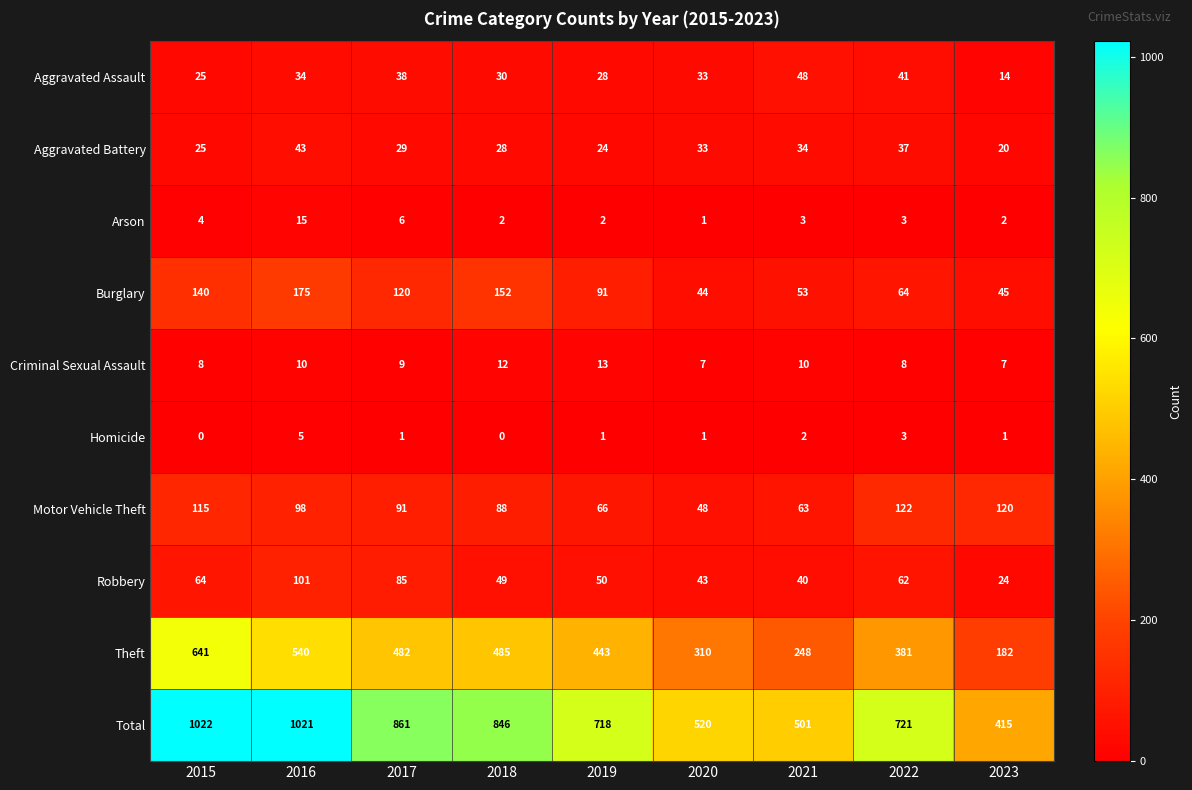

Is it true that Burglary equals 63 at 2020?

False